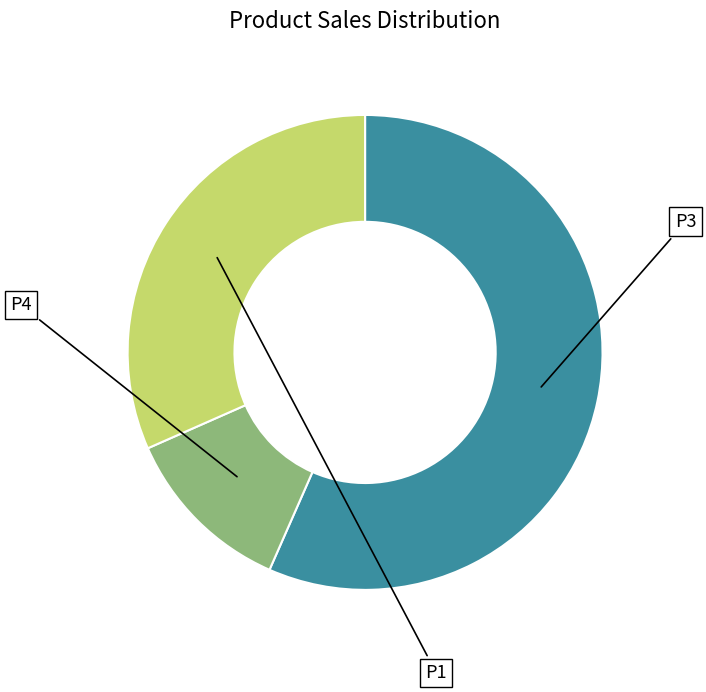

To the nearest percent, what portion does P1 represent?

32%